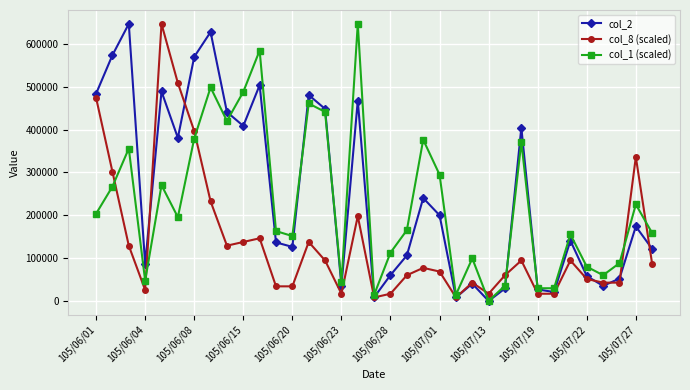

What is the value of the col_1 (scaled) point at the 17th from the left?

646620.0